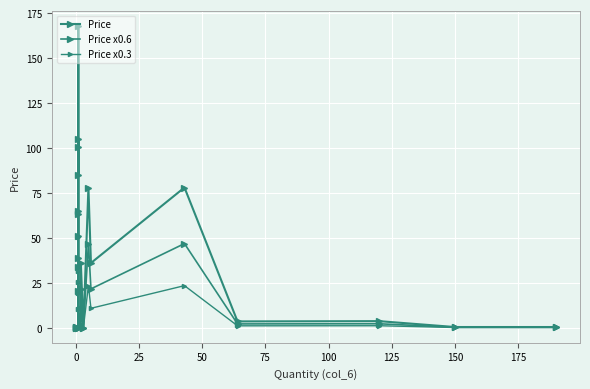

What is the difference between the second highest and minimum values in the Price x0.3 series?

31.5